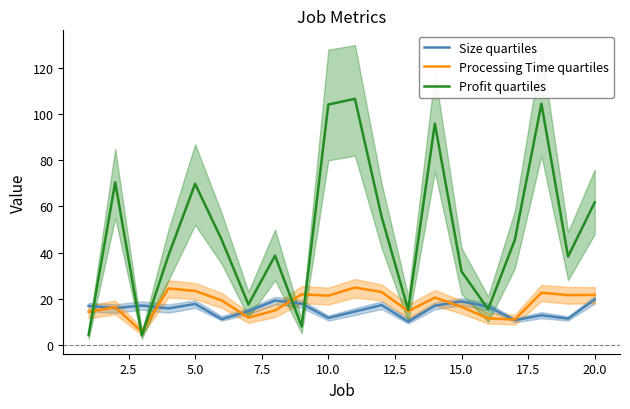

How many times do Size quartiles and Profit quartiles cross each other?

7